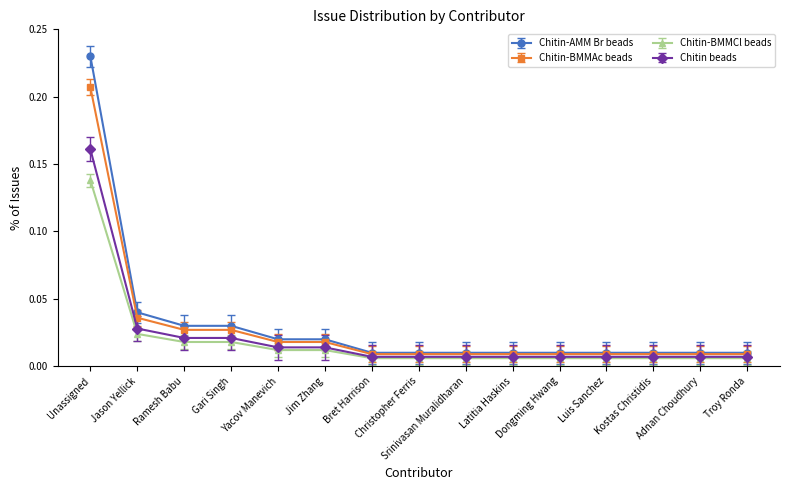

Rank the series by their maximum value, from highest to lowest.

Chitin-AMM Br beads, Chitin-BMMAc beads, Chitin beads, Chitin-BMMCl beads